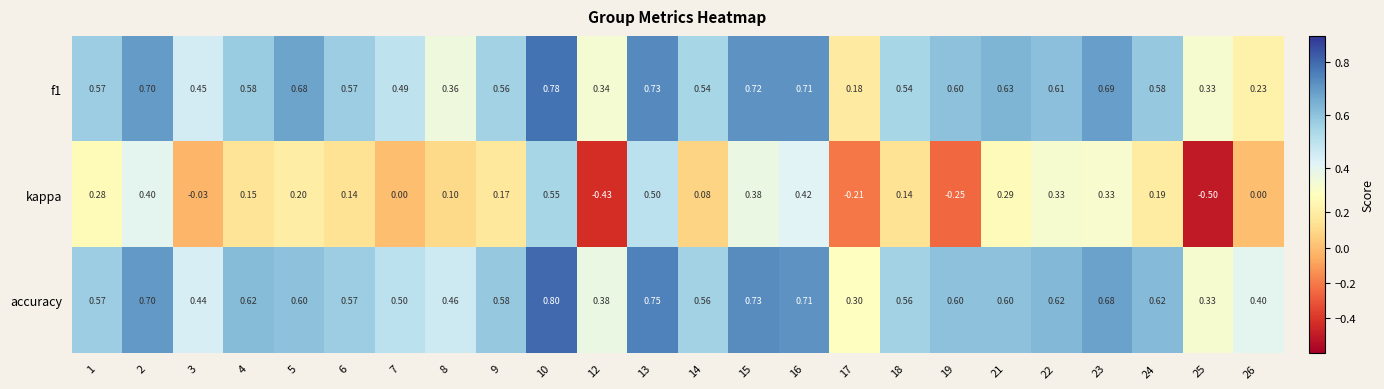

Is the value of accuracy at 2 greater than the value of kappa at 17?

Yes